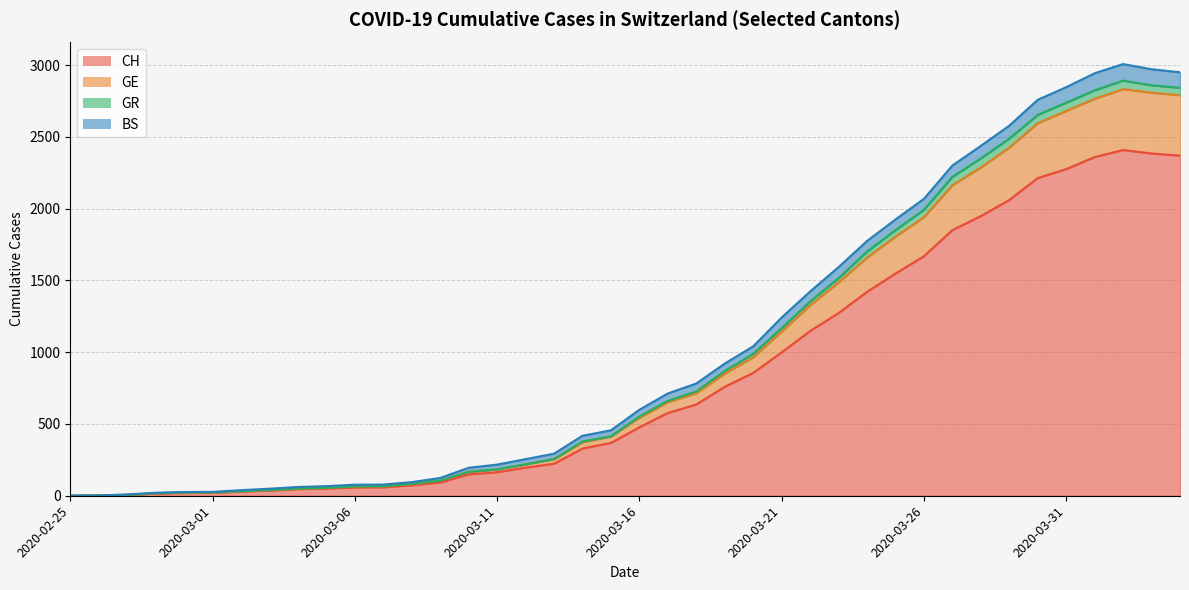

What is the difference between the highest and lowest values at 2020-03-07?

7